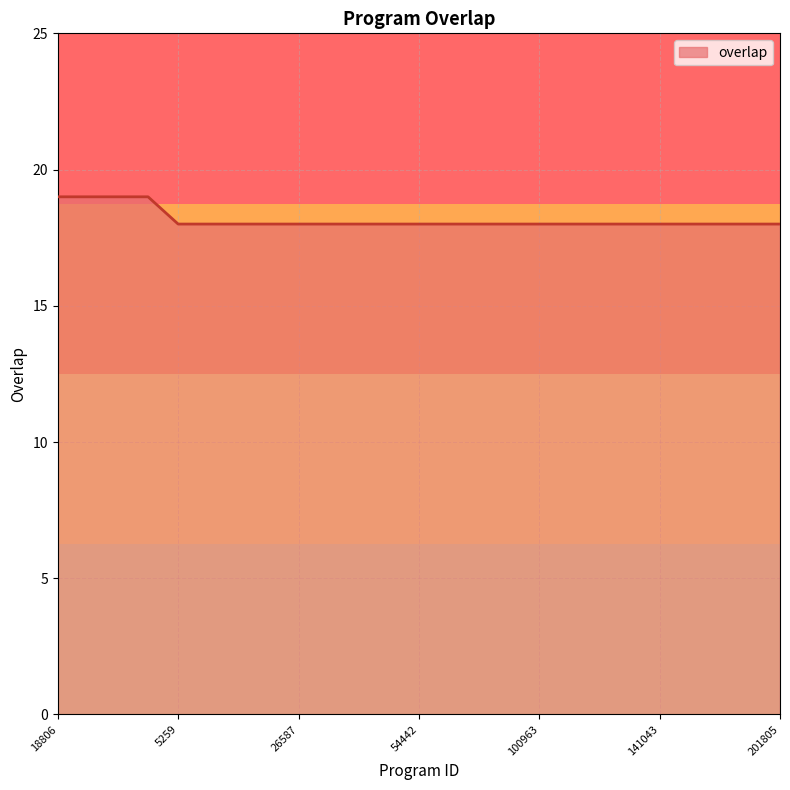

What is the sum of all values?

454